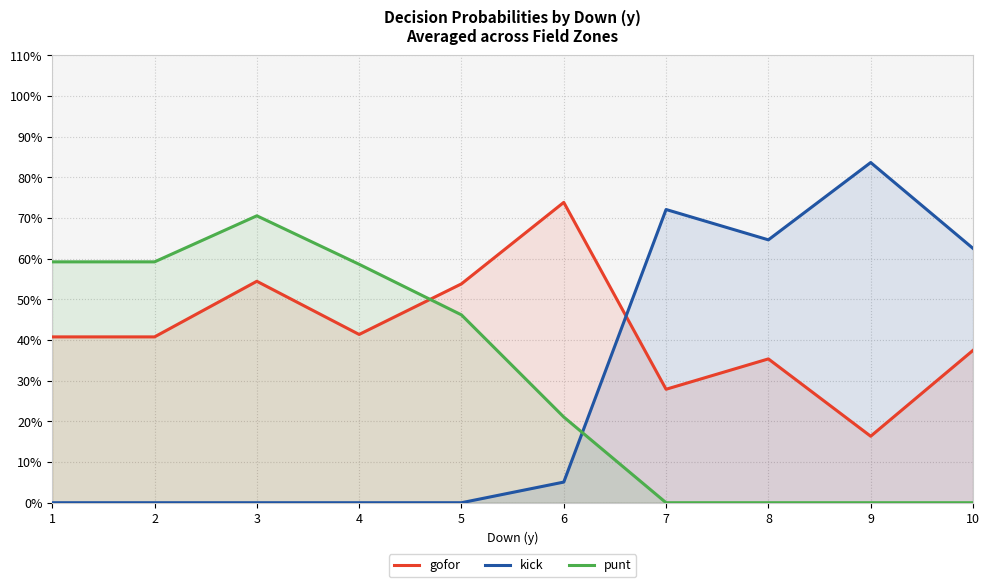

Which has a higher value, 10 or 2?

2